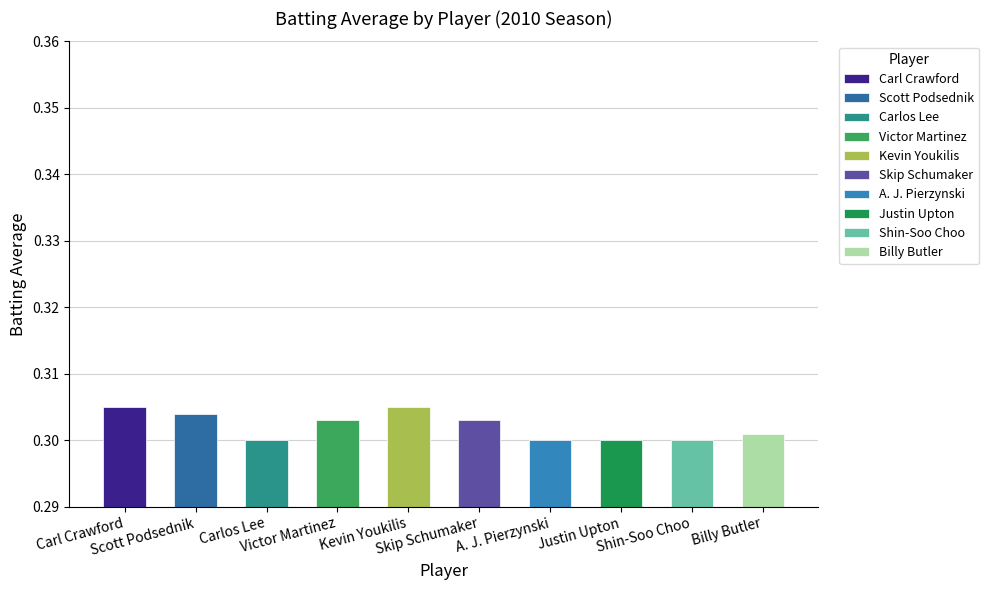

Does the chart contain any negative values?

No